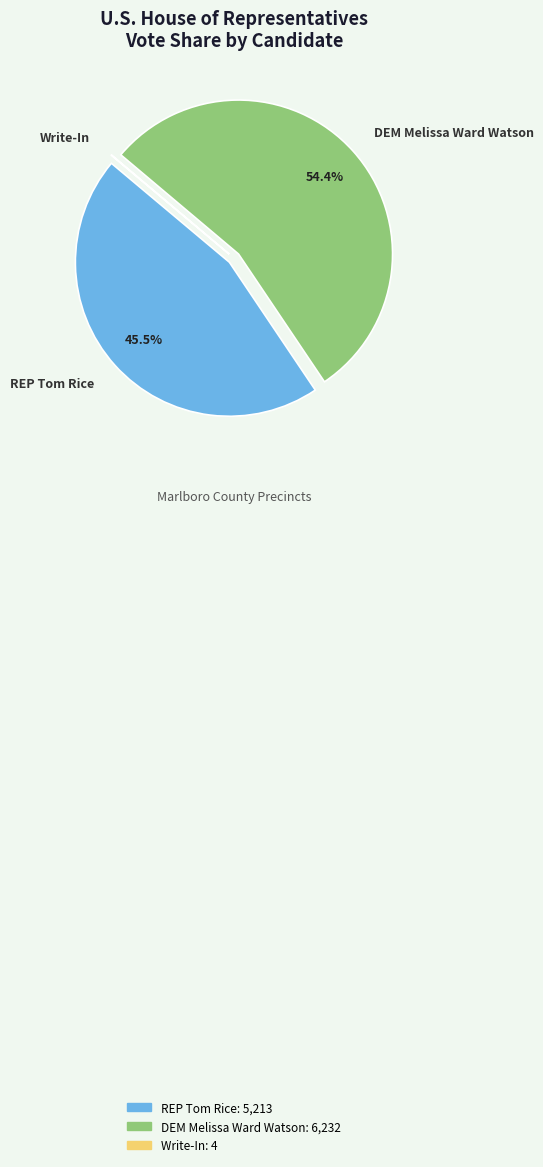

Which slice is the largest?

DEM Melissa Ward Watson